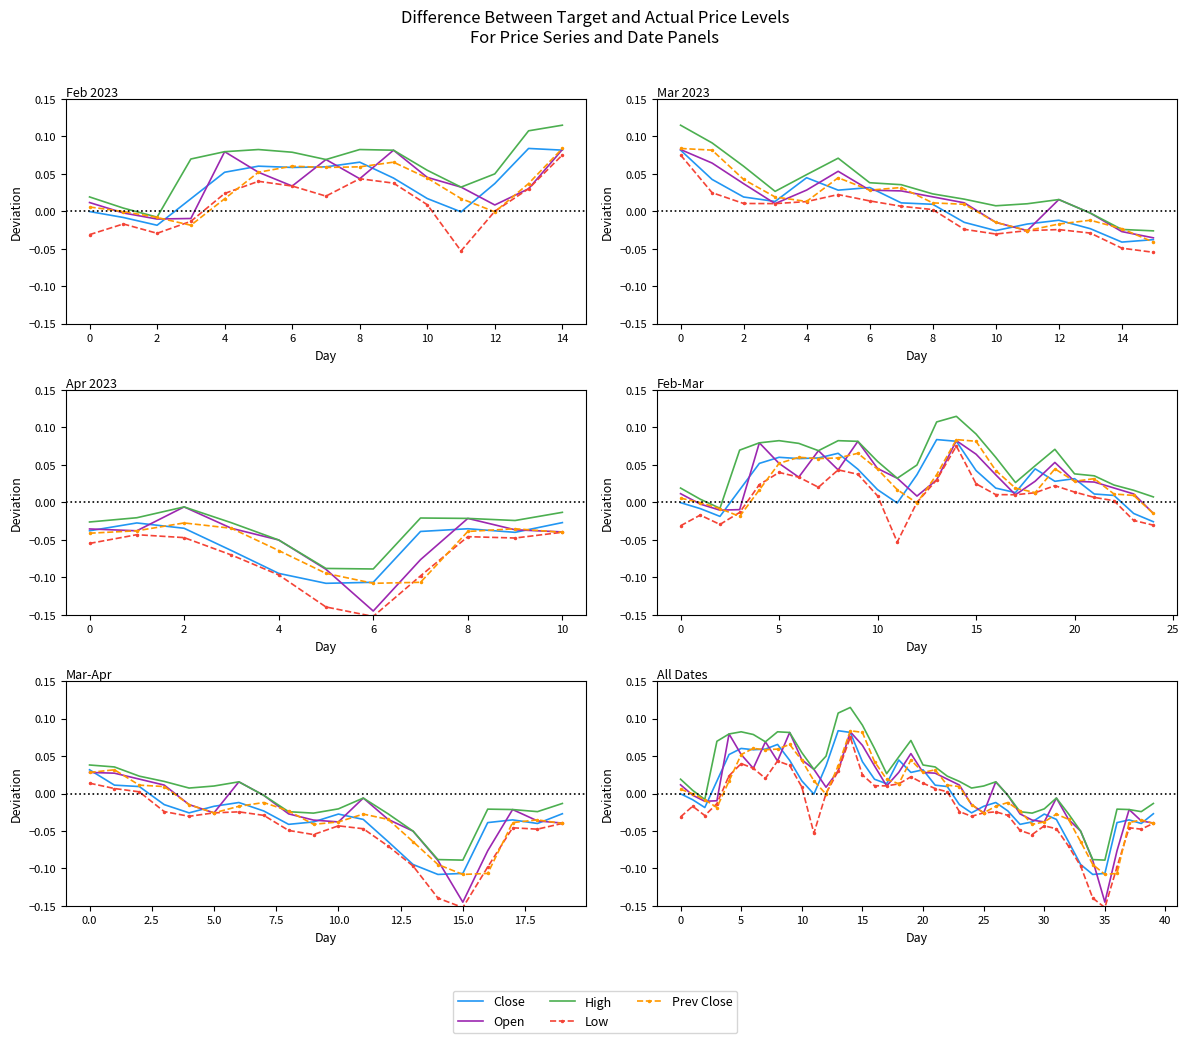

At which category does the chart reach its peak across all series?

14